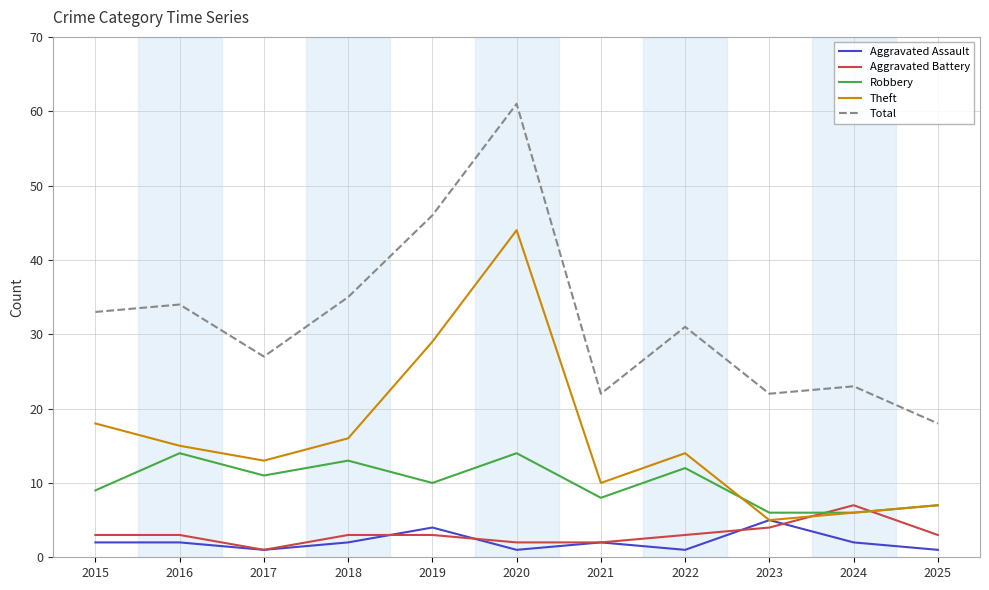

What is the spread (max minus min) of values at 2024?

21